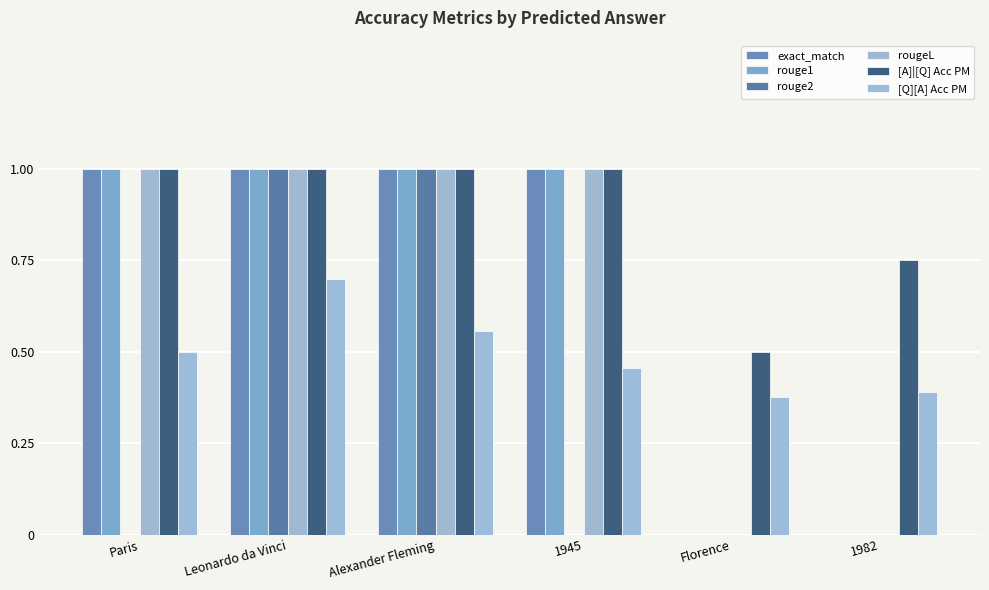

What are all the series names shown in the legend?

exact_match, rouge1, rouge2, rougeL, [A]|[Q] Acc PM, [Q][A] Acc PM